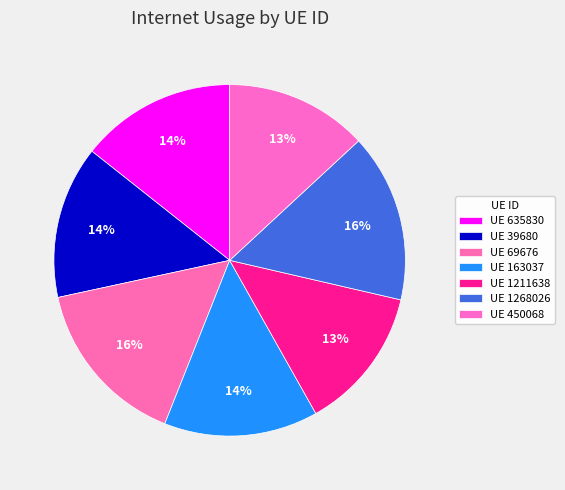

Is there a majority slice in this chart?

No